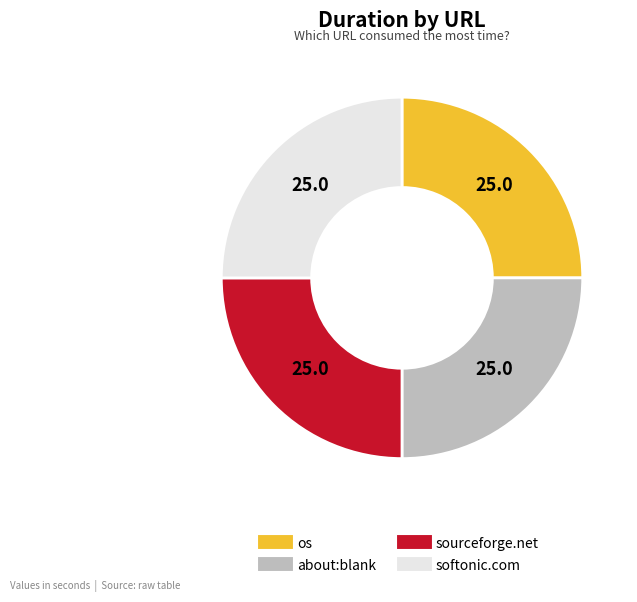

Does any single category account for the majority?

No